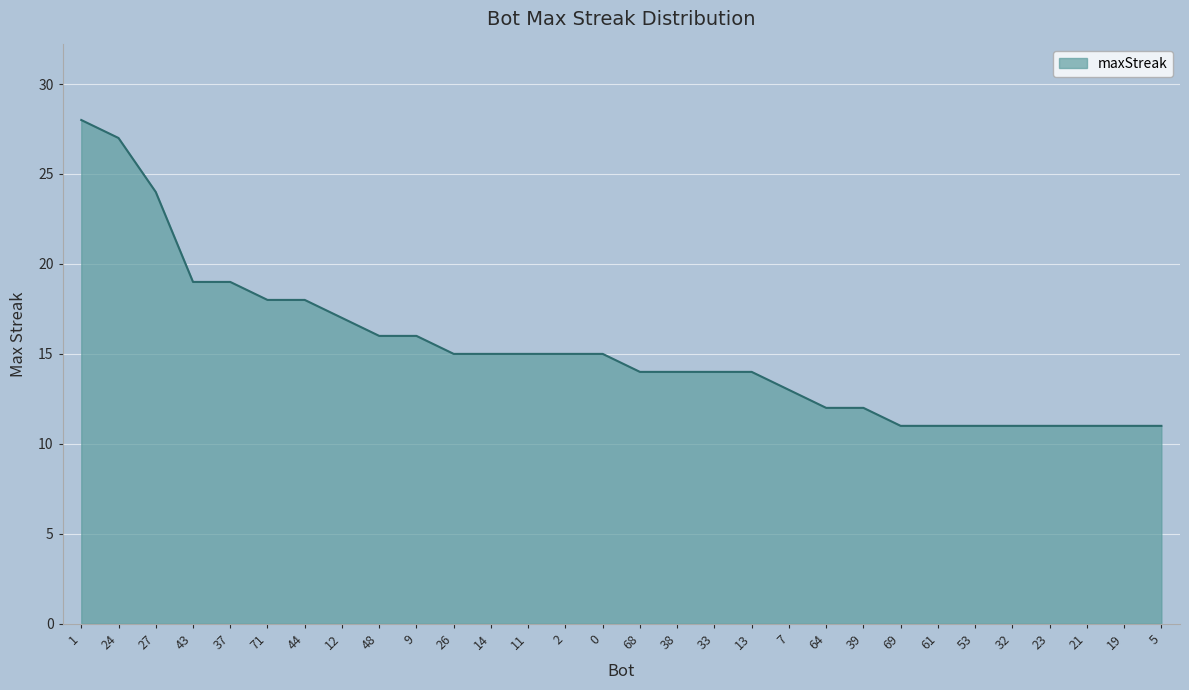

What position from the left is 33?

18